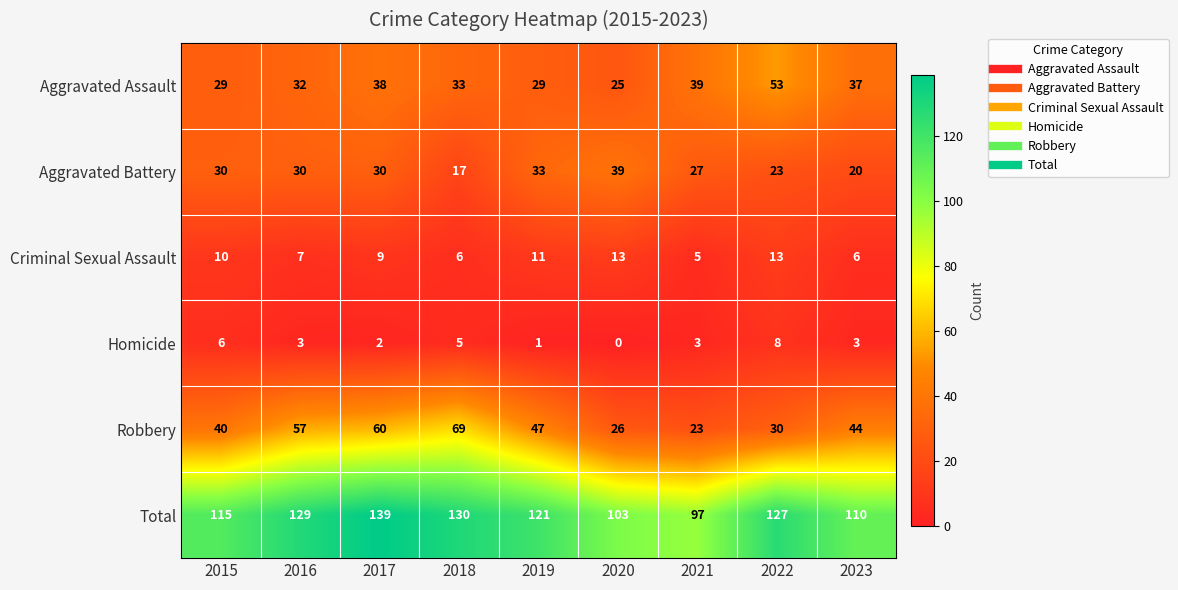

What is the greatest value displayed?

139